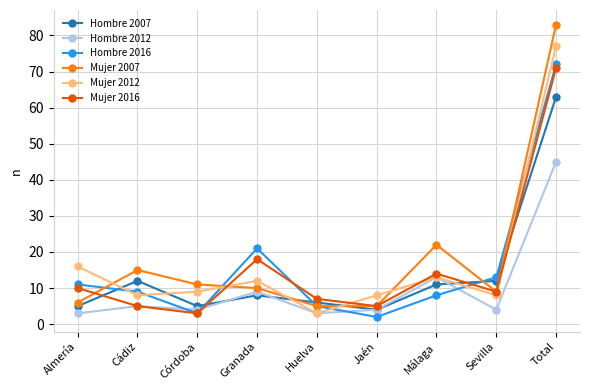

What position from the left is Sevilla?

8